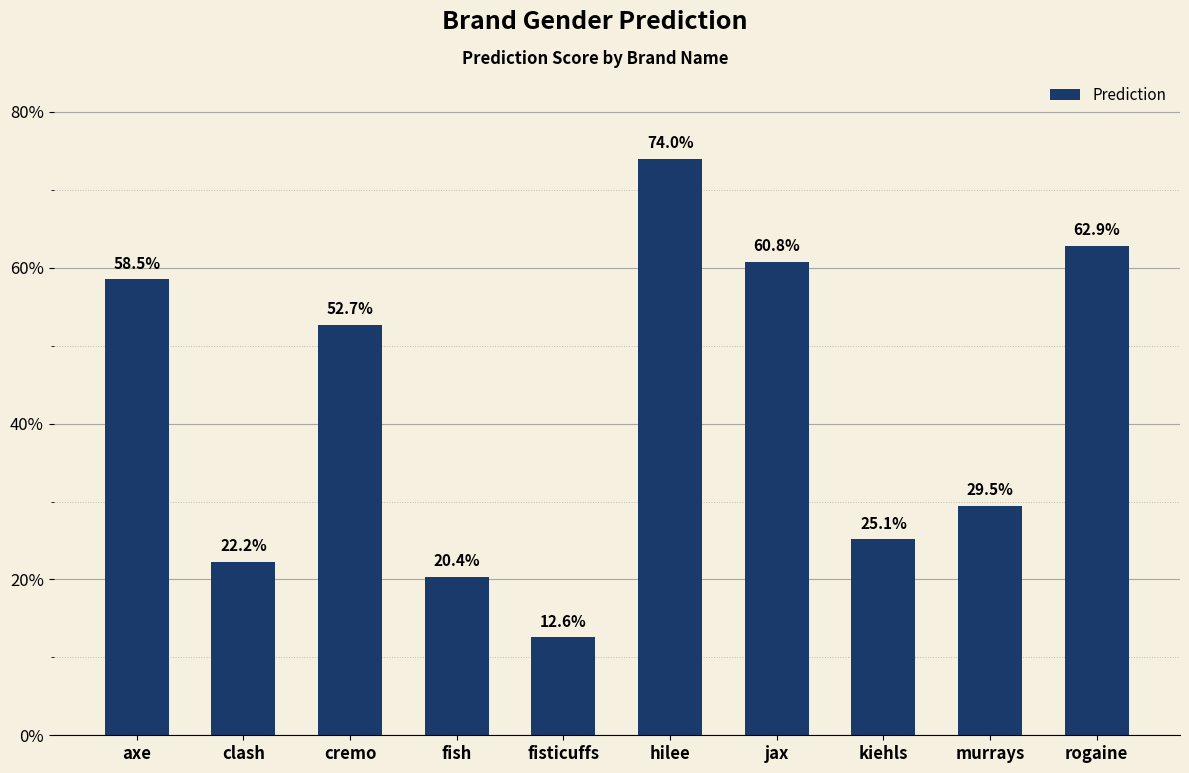

What is the difference between the second highest and second lowest values?

0.4